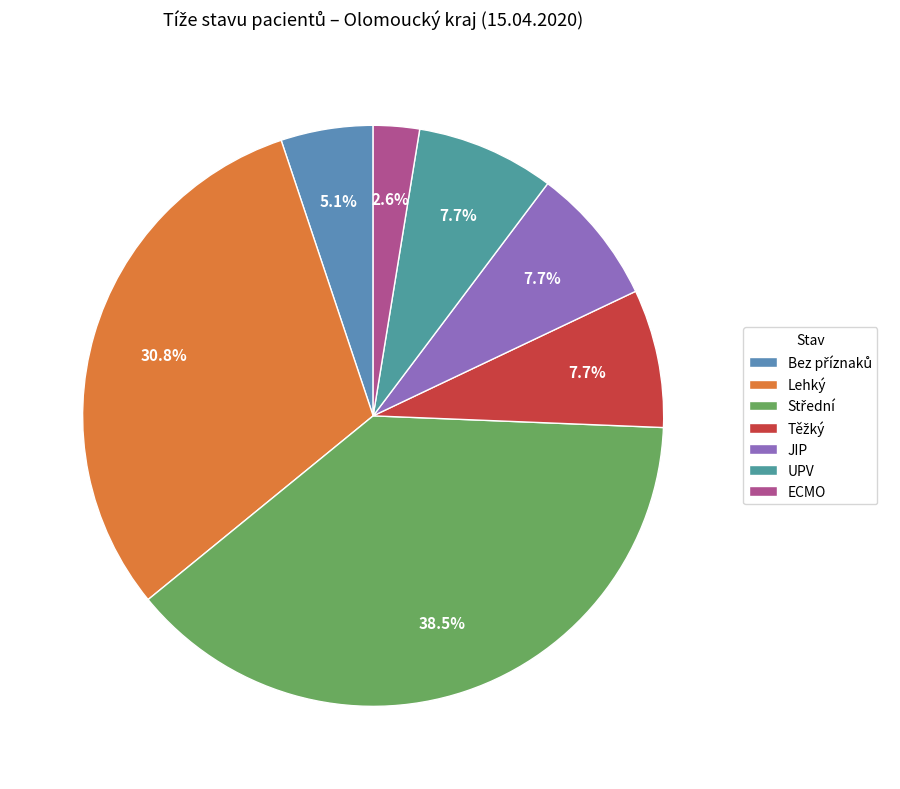

How many slices are in this pie chart?

7